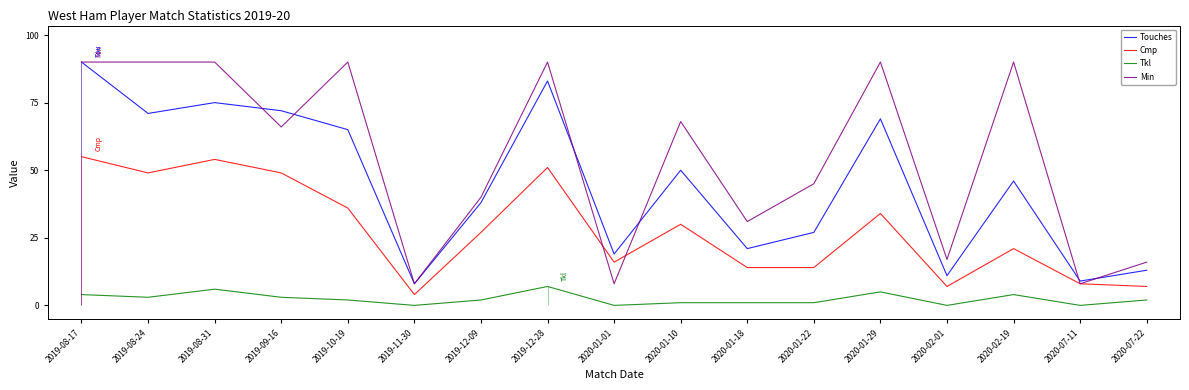

What is the label of the 8th point from the left?

2019-12-28